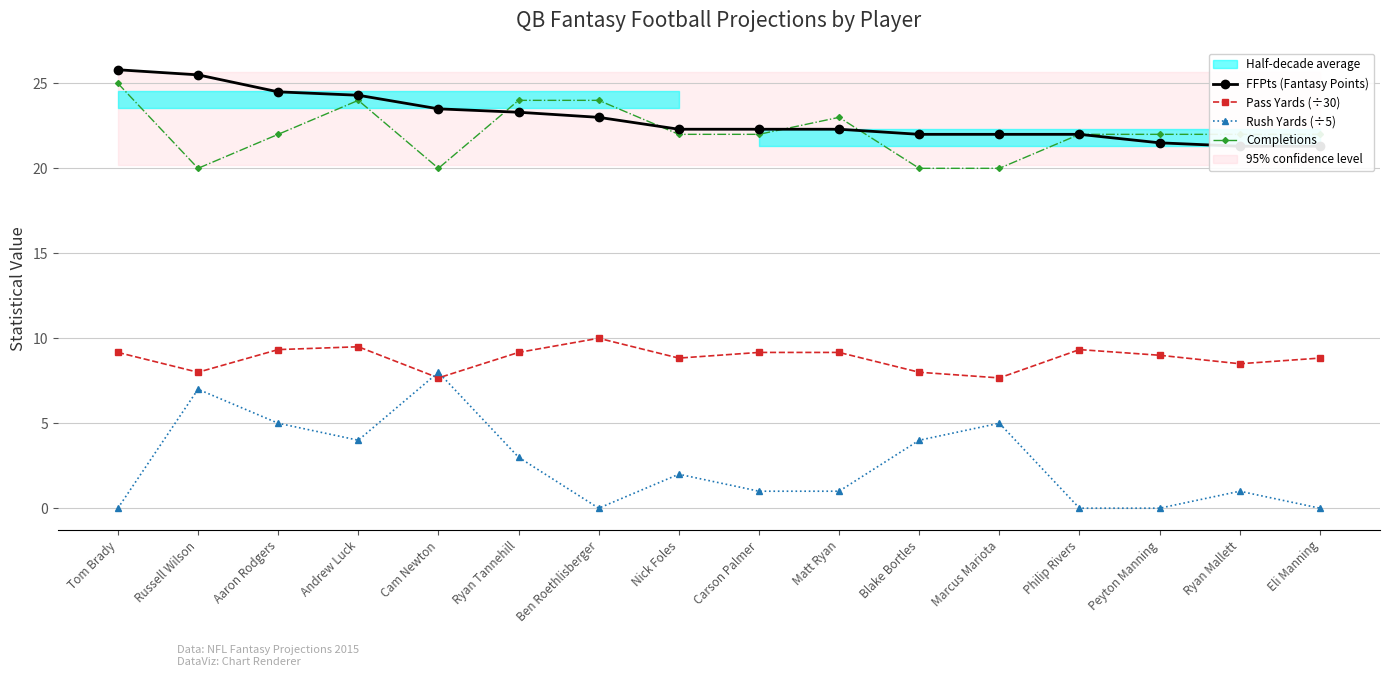

After their last crossing, which series has the higher values: Pass Yards (÷30) or Rush Yards (÷5)?

Pass Yards (÷30)